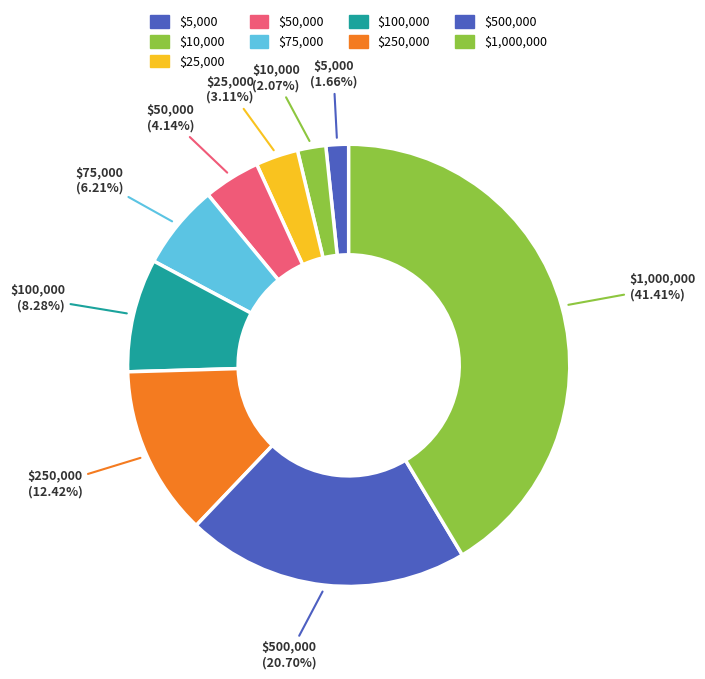

Does $5,000 account for over 50% of the chart?

No